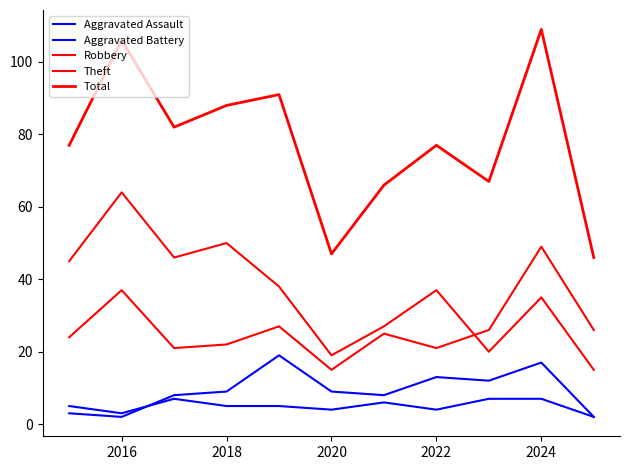

How many lines are shown in the chart?

5